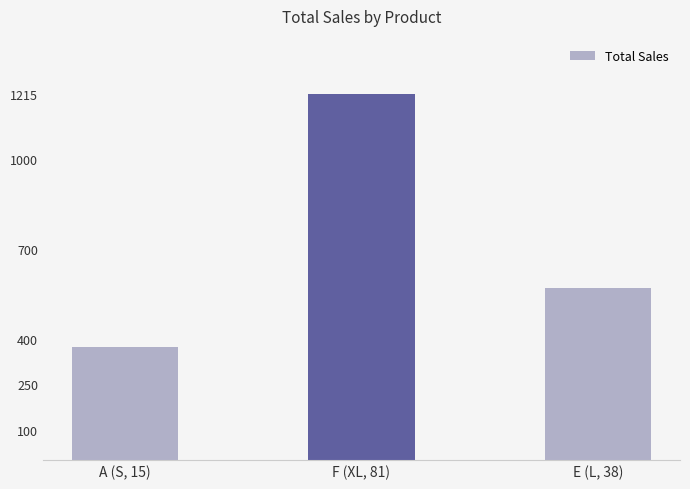

List the labels in order of value, largest first.

F (XL, 81), E (L, 38), A (S, 15)